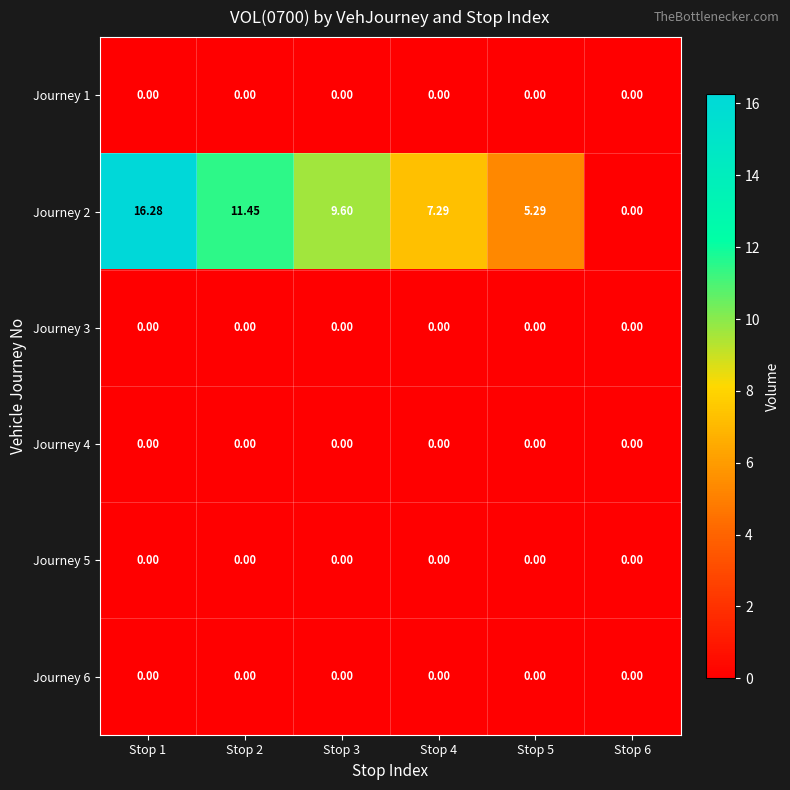

How many positive values does the Journey 2 series have?

5